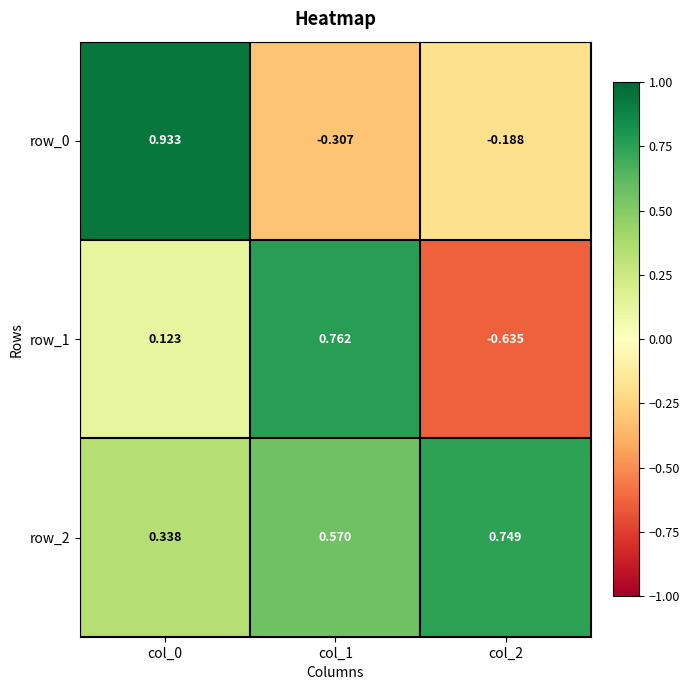

How many positive values does the row_1 series have?

2